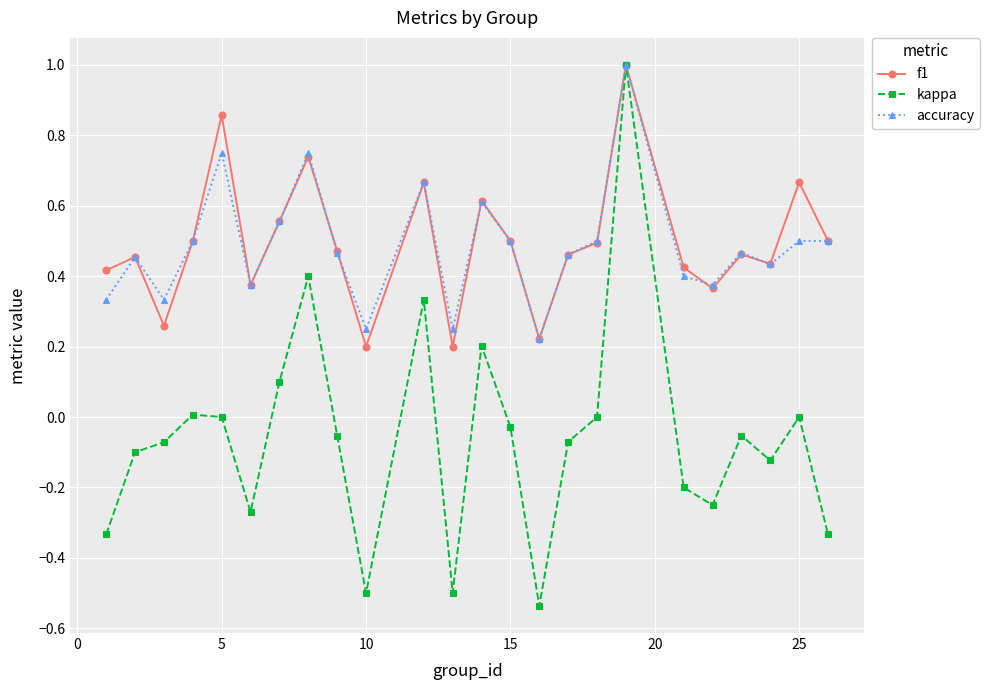

Which series has the widest spread of values?

kappa